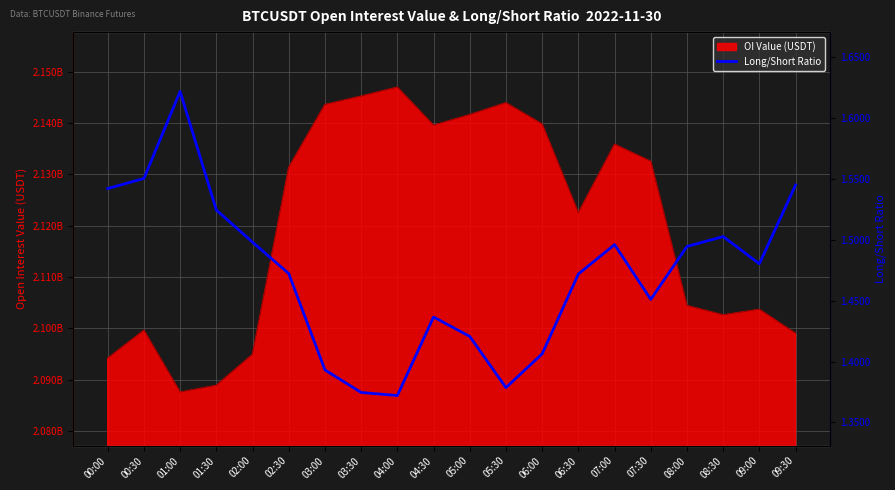

How many values are between 1 and 2?

20